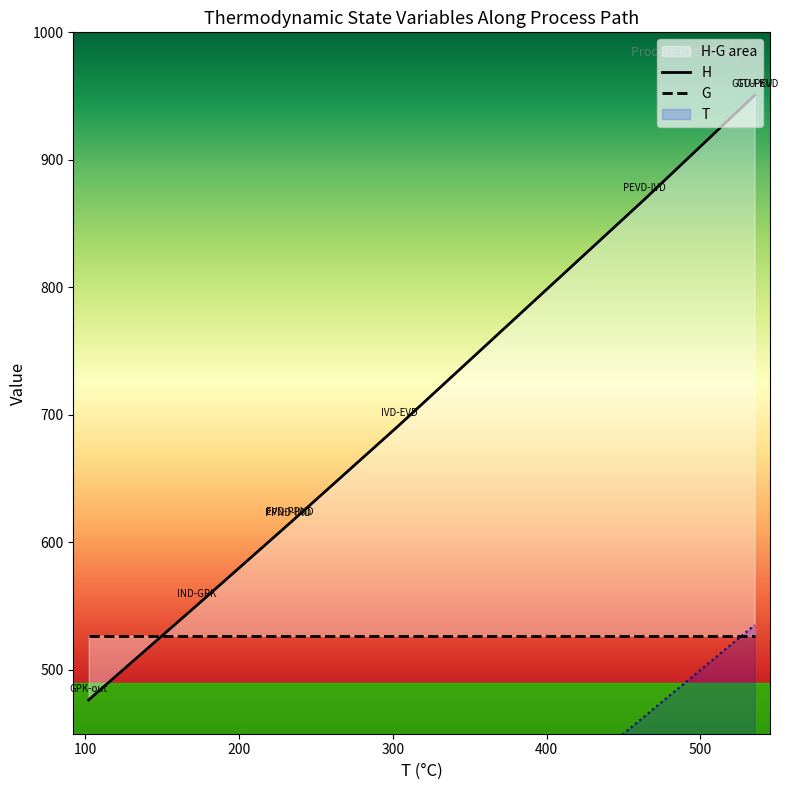

What is the sum of all H values?

5719.0